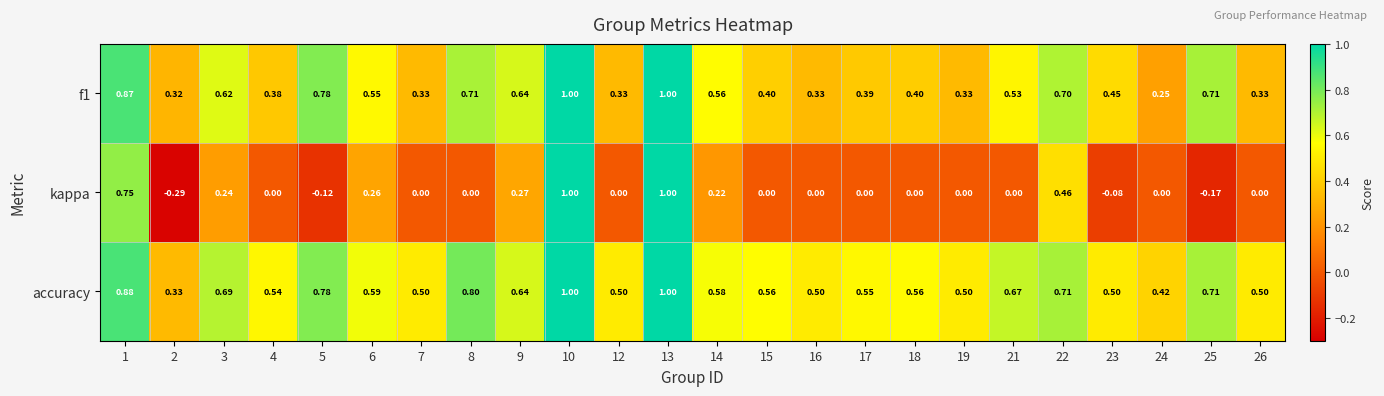

Which series has the largest total across all categories?

accuracy